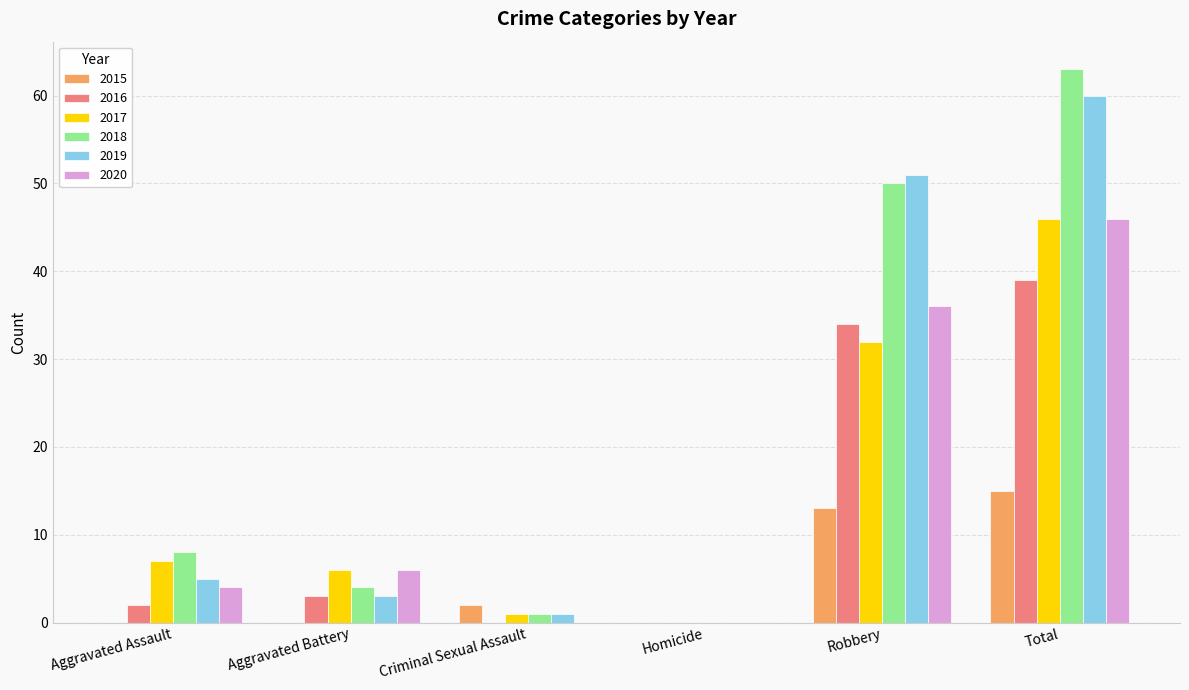

What is the average value of the 2016 series?

13